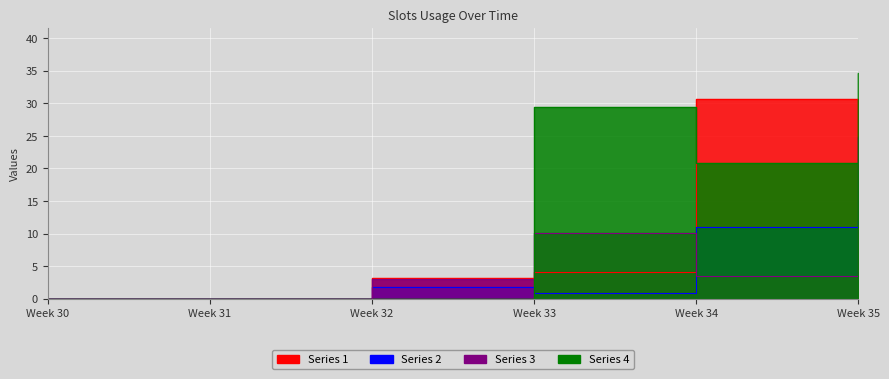

How many values in 4 are above zero?

3